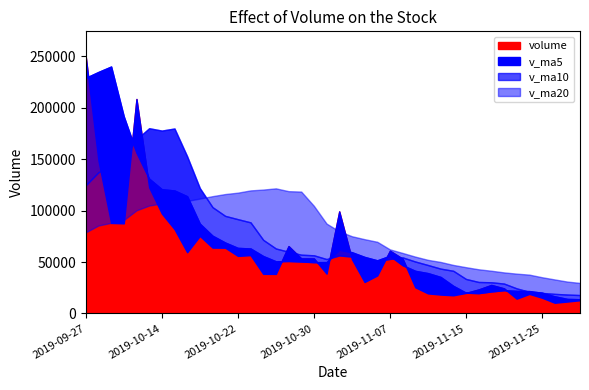

At how many categories does at least one series exceed 214339?

3